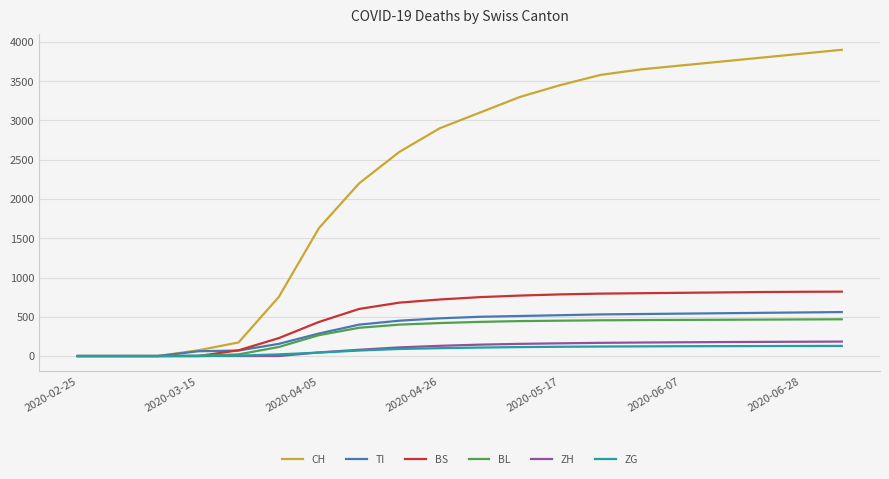

Which series has the largest total across all categories?

CH